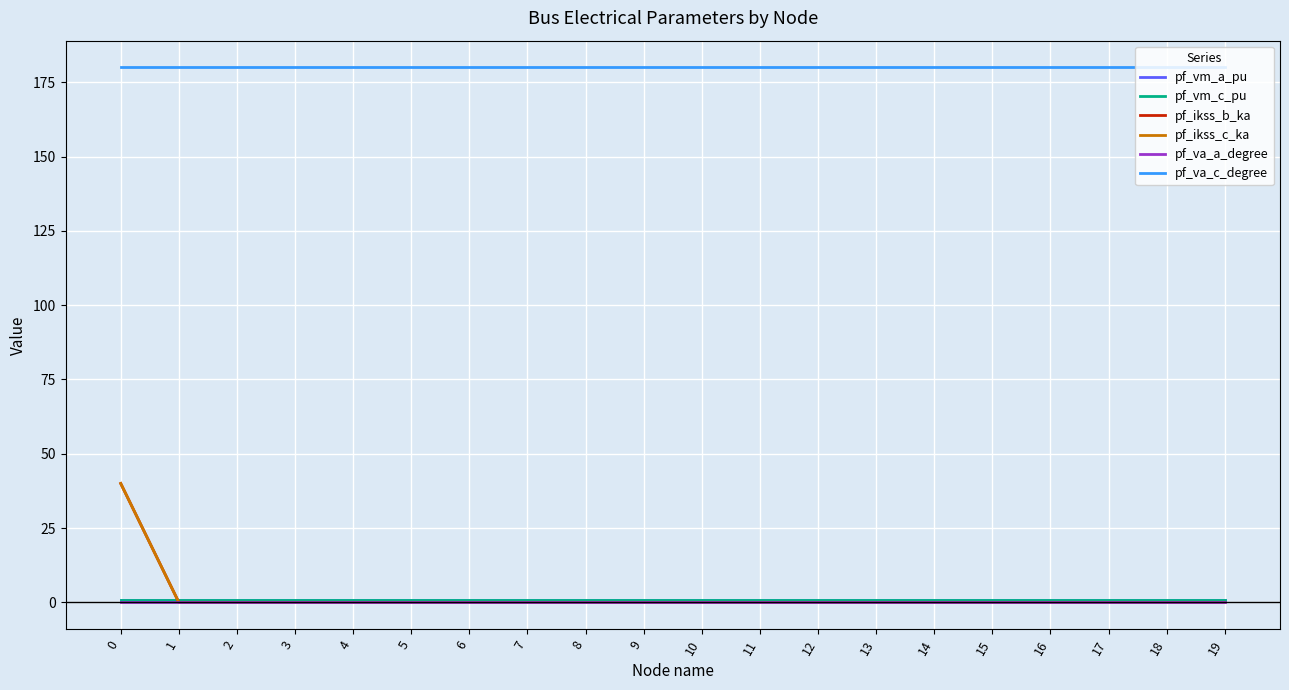

Is this an area chart (filled region under the line)?

No